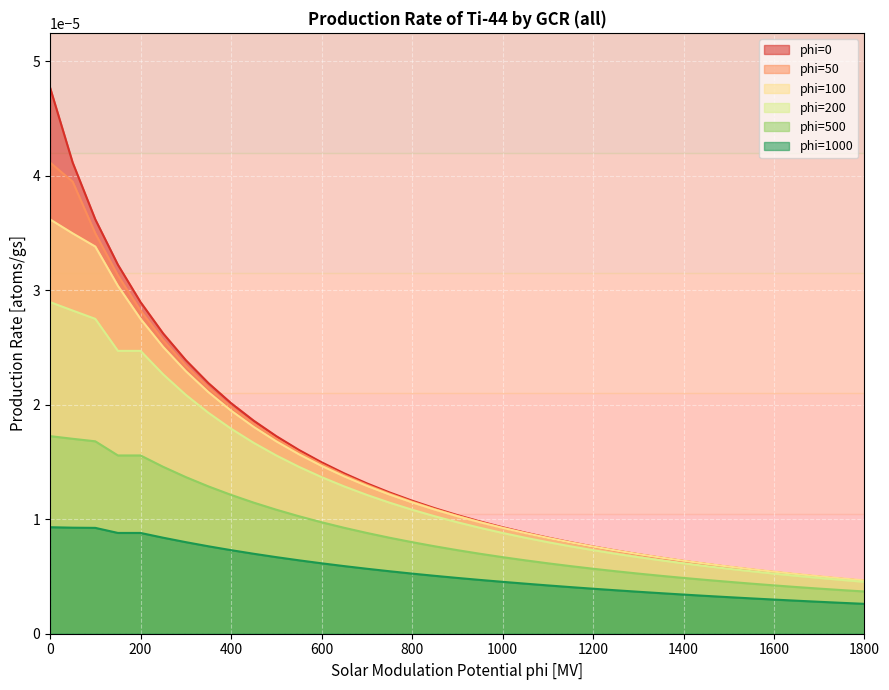

Rank the categories by phi=100 value from lowest to highest.

1800, 1750, 1700, 1650, 1600, 1550, 1500, 1450, 1400, 1350, 1300, 1250, 1200, 1150, 1100, 1050, 1000, 950, 900, 850, 800, 750, 700, 650, 600, 550, 500, 450, 400, 350, 300, 250, 200, 150, 100, 50, 0